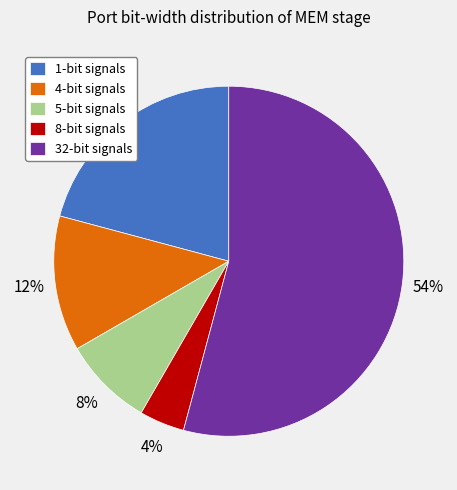

To the nearest percent, what is the average slice percentage?

20%